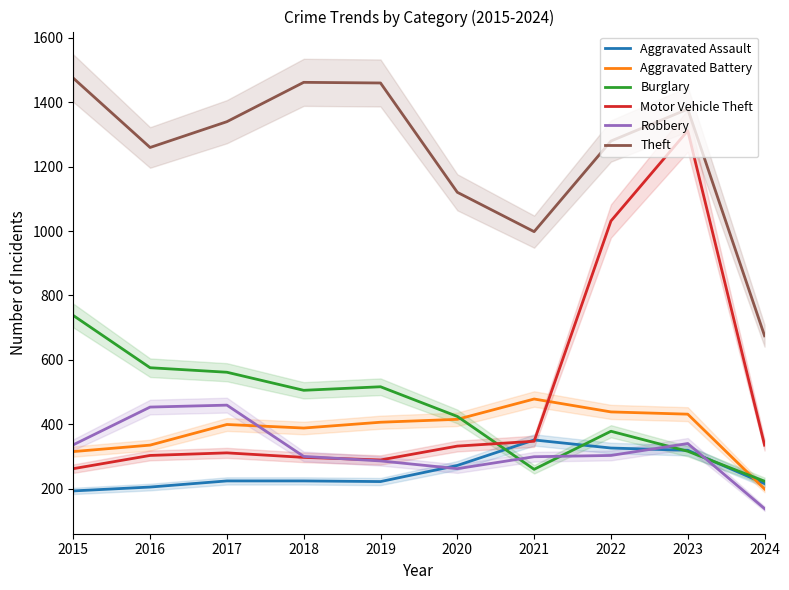

What is the difference between the maximum and minimum values in the Aggravated Assault series?

158